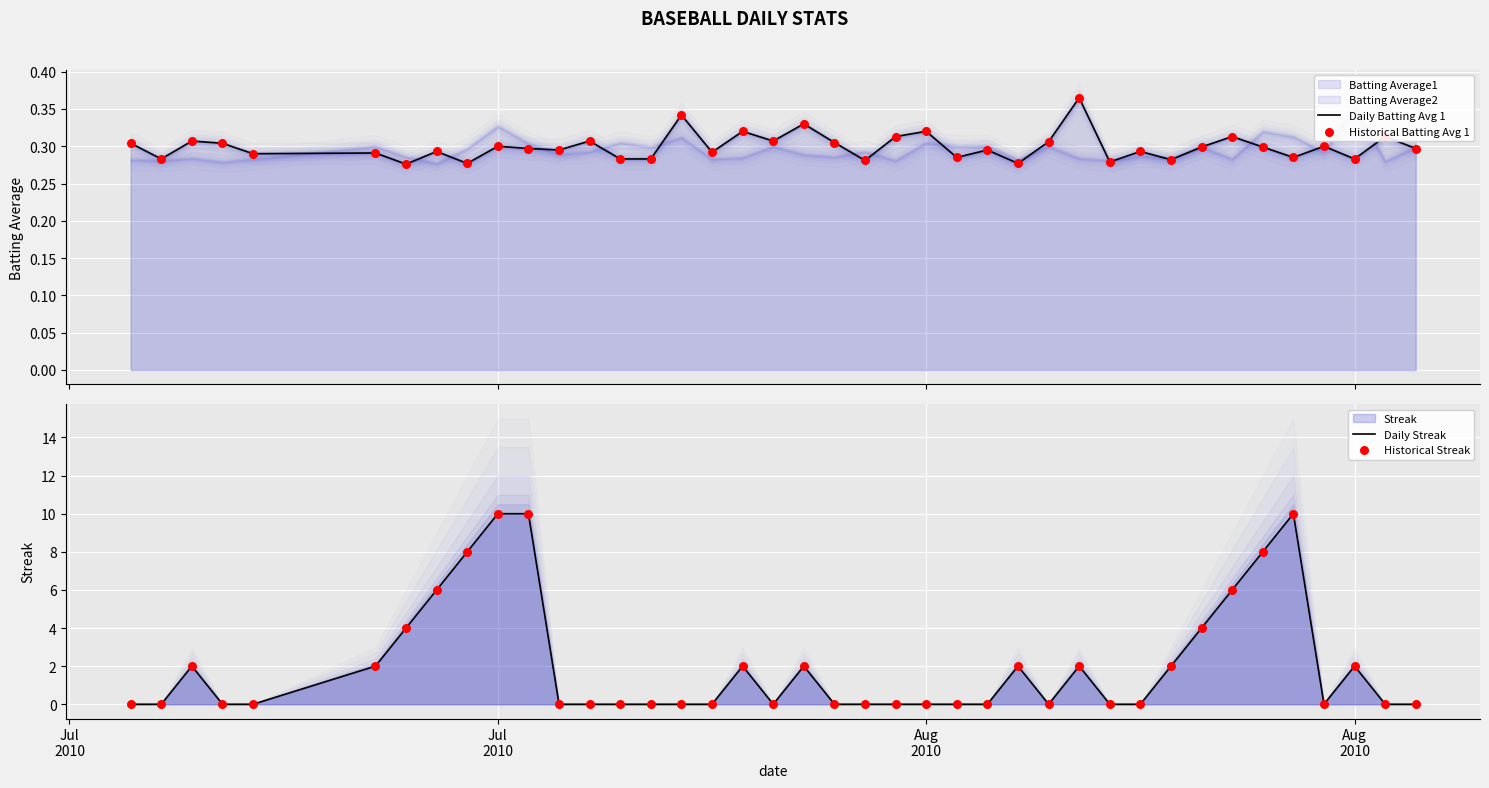

Is the value of Historical Streak at 16 greater than the value of Daily Batting Avg 1 at 25?

No